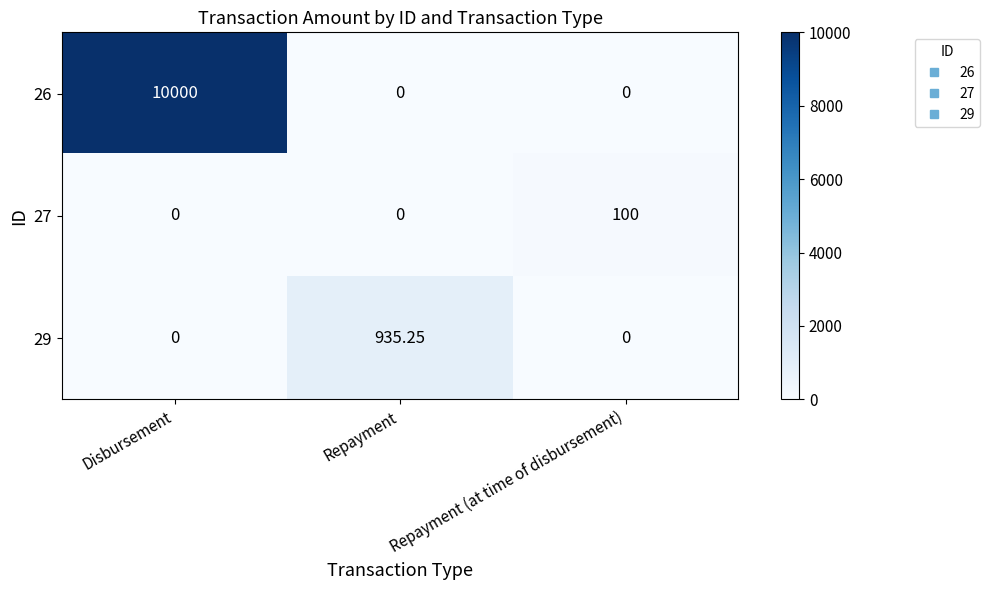

Which series has the widest spread of values?

26